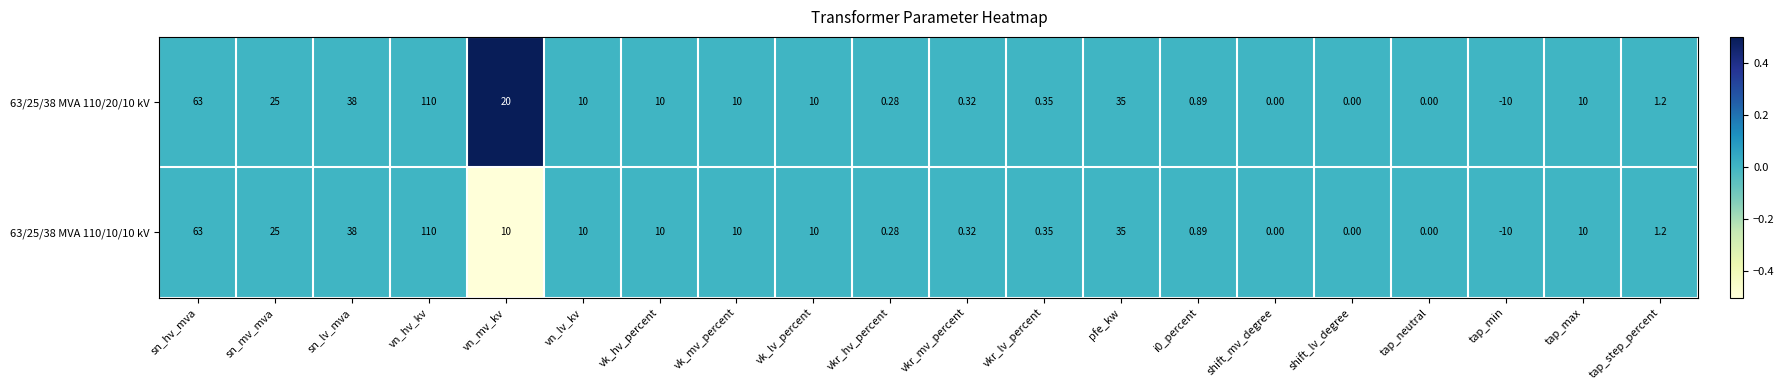

Where does the 63/25/38 MVA 110/20/10 kV series first go above 10?

sn_hv_mva